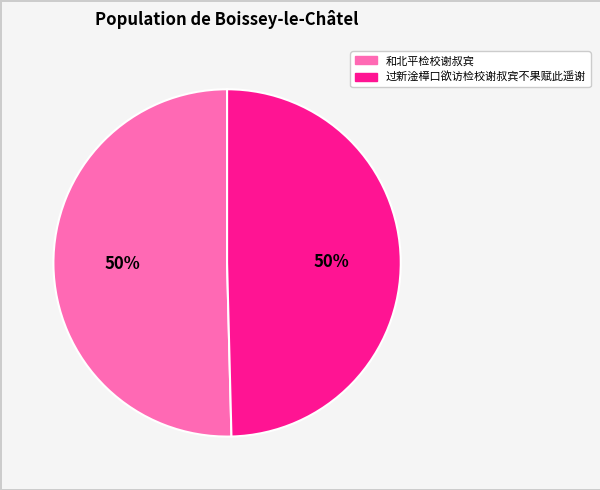

Approximately how many times larger is the value at 和北平检校谢叔宾 compared to 过新淦樟口欲访检校谢叔宾不果赋此遥谢?

1.0